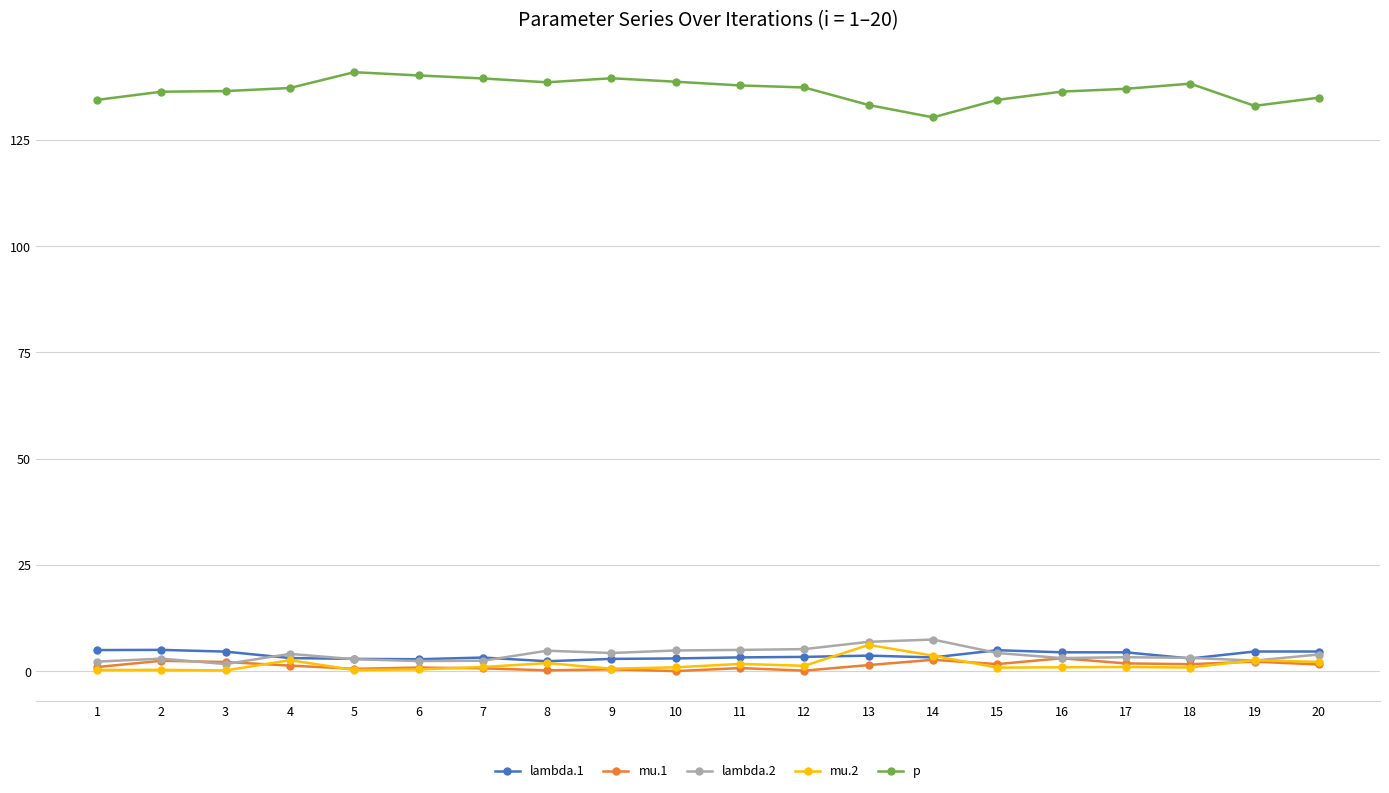

True or false: p and mu.1 cross at least once.

False